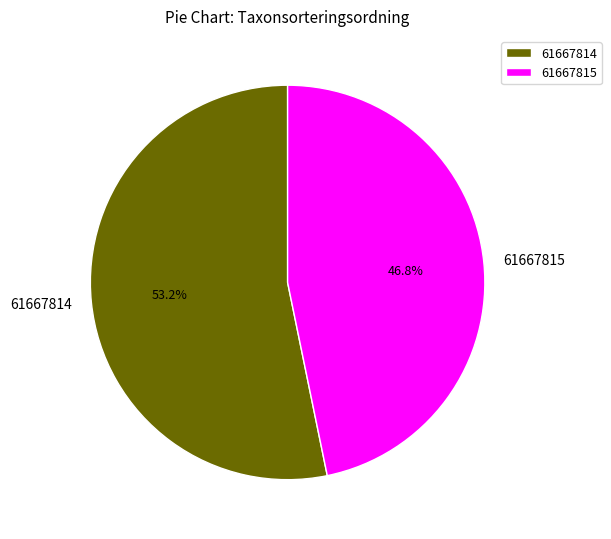

Is there any slice that represents more than half of the pie?

Yes